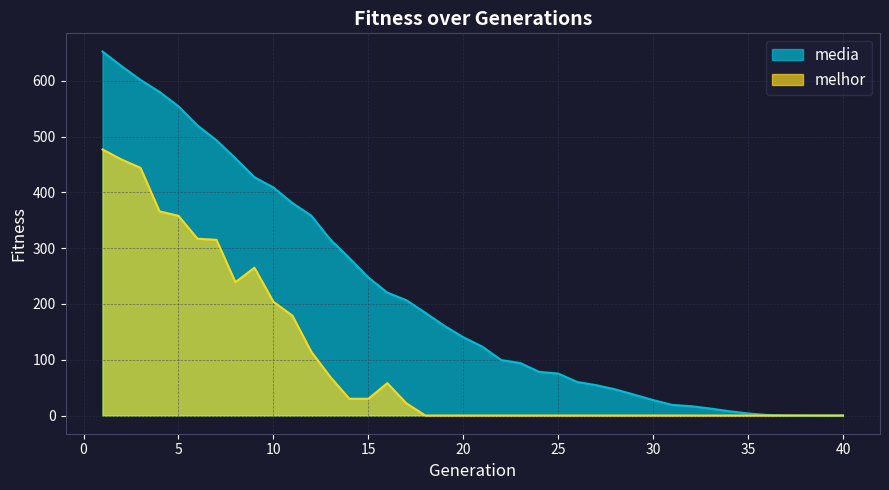

At how many categories does at least one series exceed 176?

18